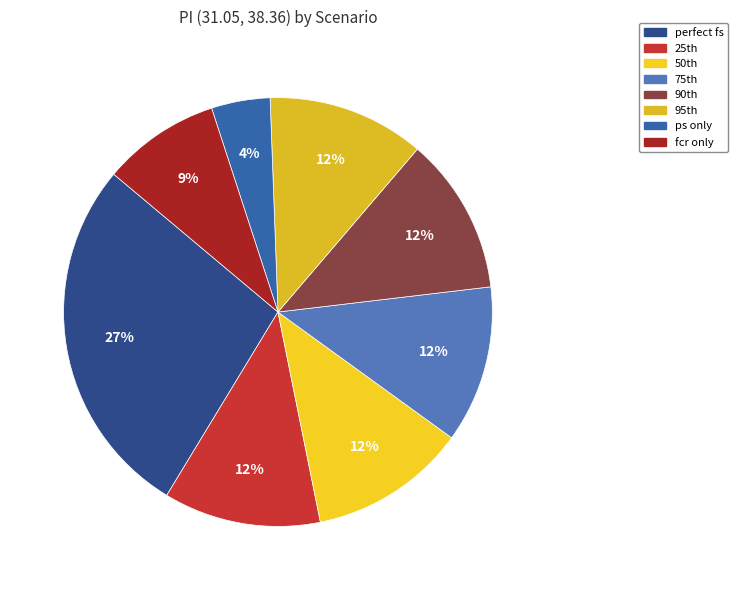

How many slices are in this pie chart?

8